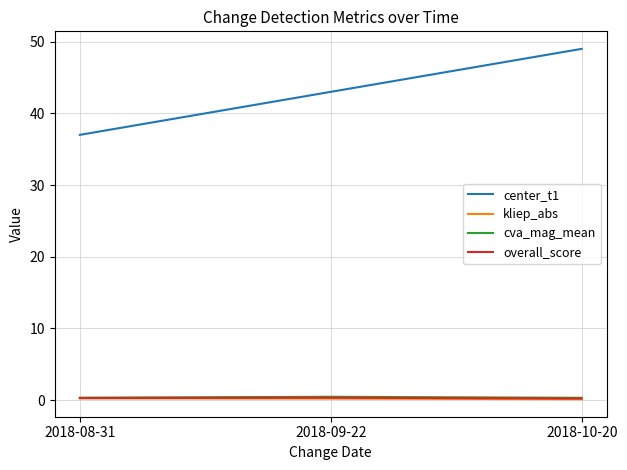

Is this an area chart (filled region under the line)?

No